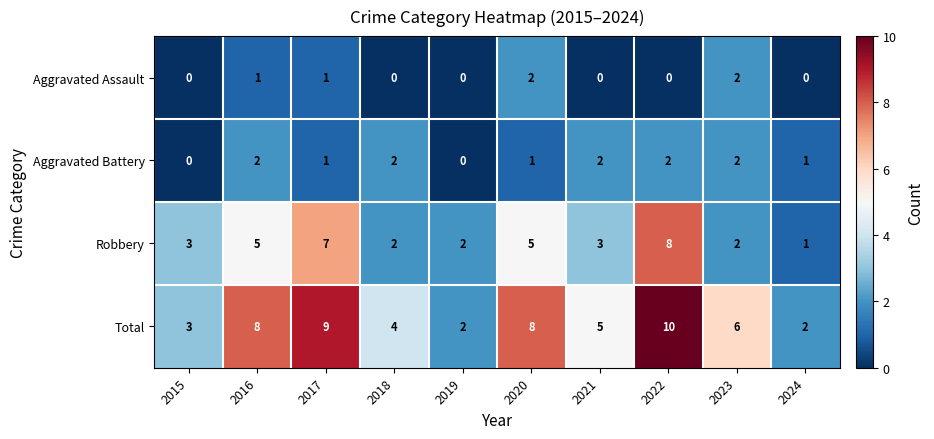

Rank the series at 2021 from lowest to highest value.

Aggravated Assault, Aggravated Battery, Robbery, Total